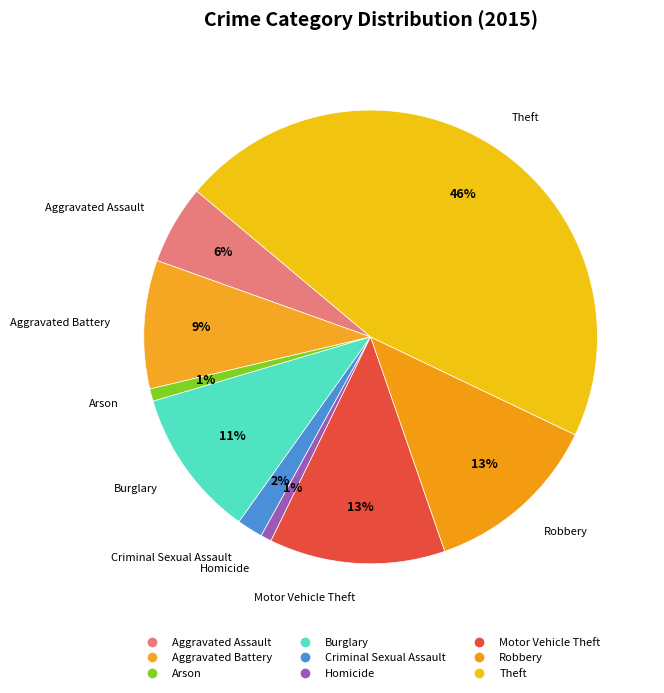

How many slices are in this pie chart?

9